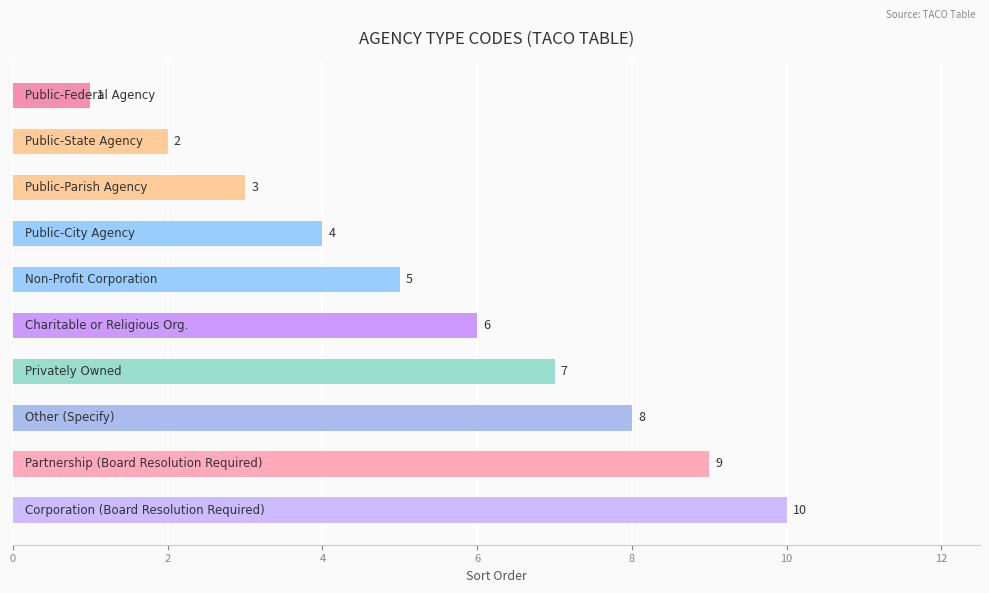

What is the value of the 8th bar from the top?

8